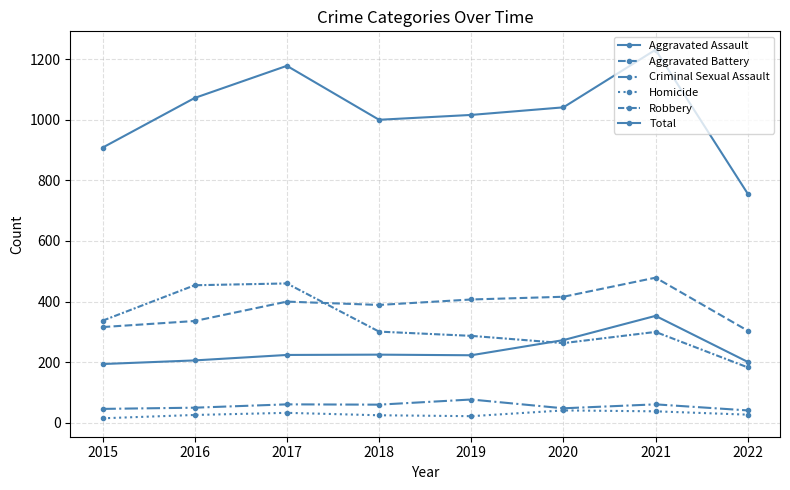

Between 2020 and 2019, which is larger?

2020